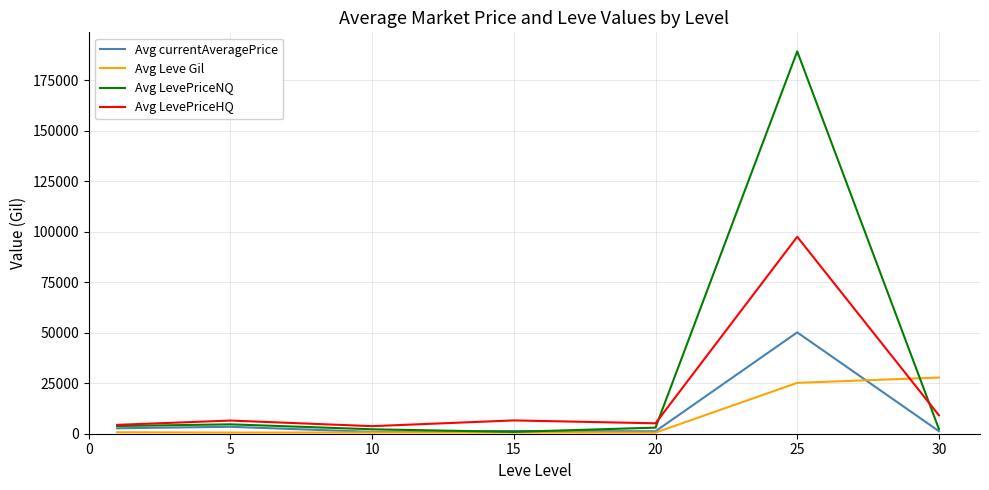

In Avg LevePriceHQ, how many points are lower than both neighbors (excluding endpoints)?

2